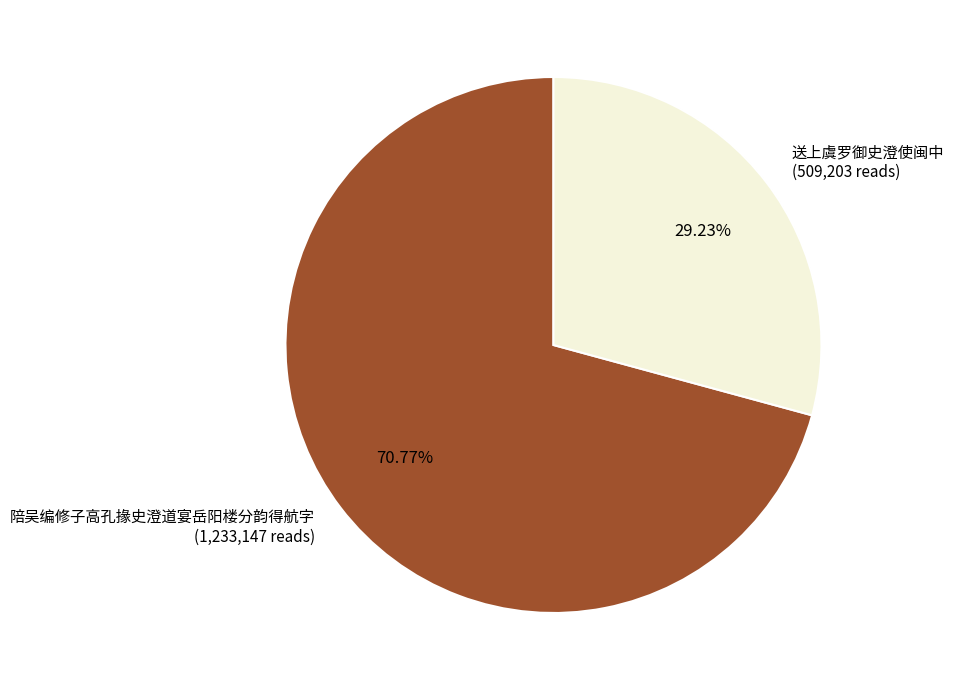

Which slice is the largest?

陪吴编修子高孔掾史澄道宴岳阳楼分韵得航字